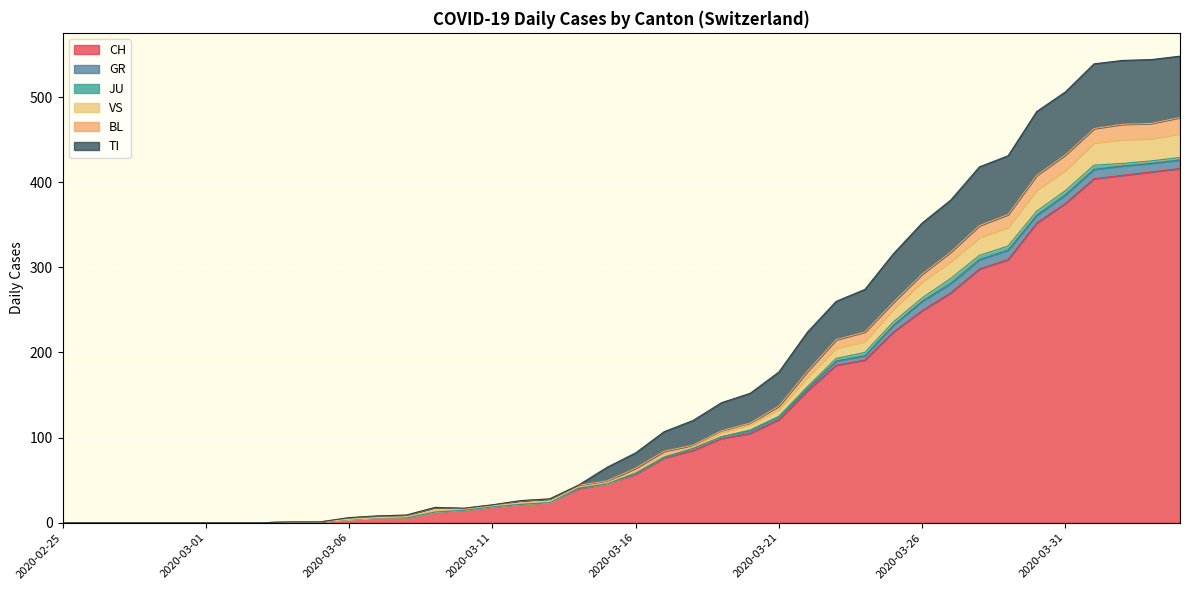

True or false: VS and TI intersect in this chart.

False